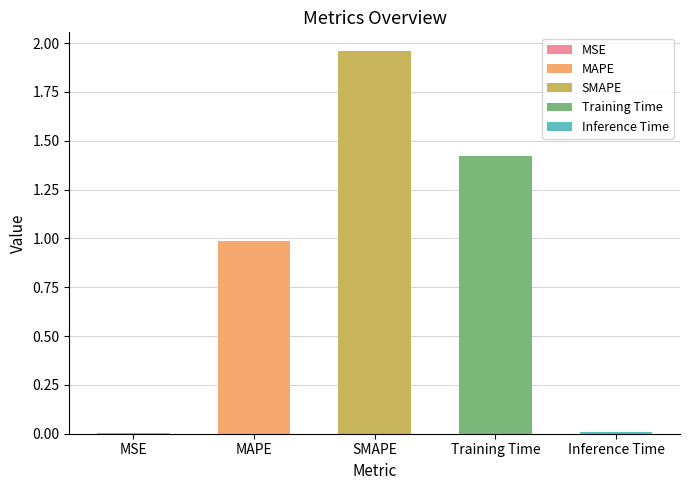

At which category does the chart reach its peak across all series?

SMAPE